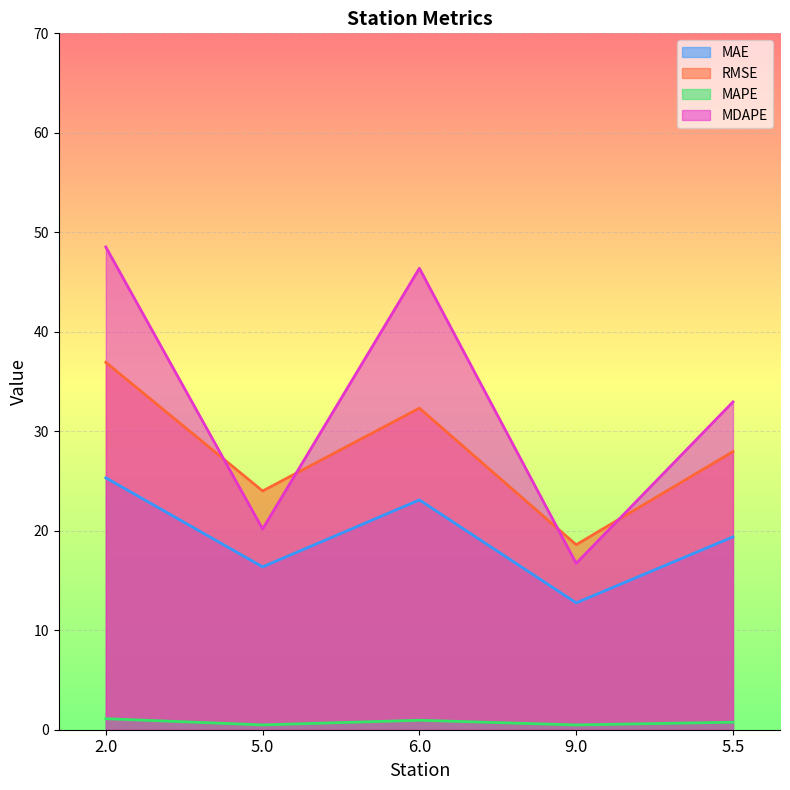

The MDAPE series shows 33.0 at 5.5. True or false?

True